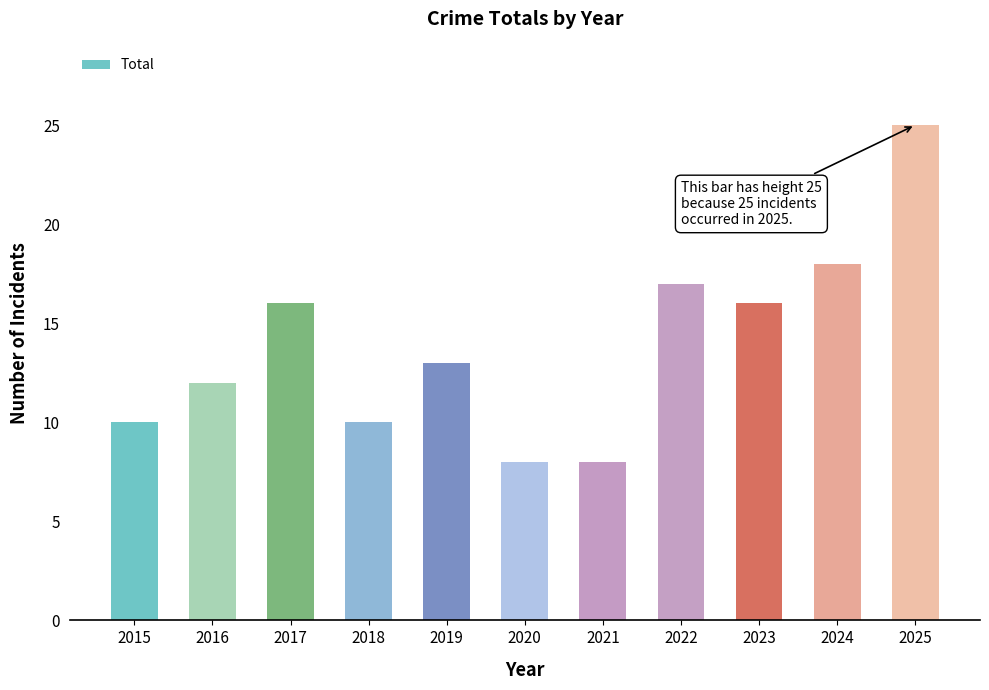

Which label corresponds to the largest value in the chart?

2025